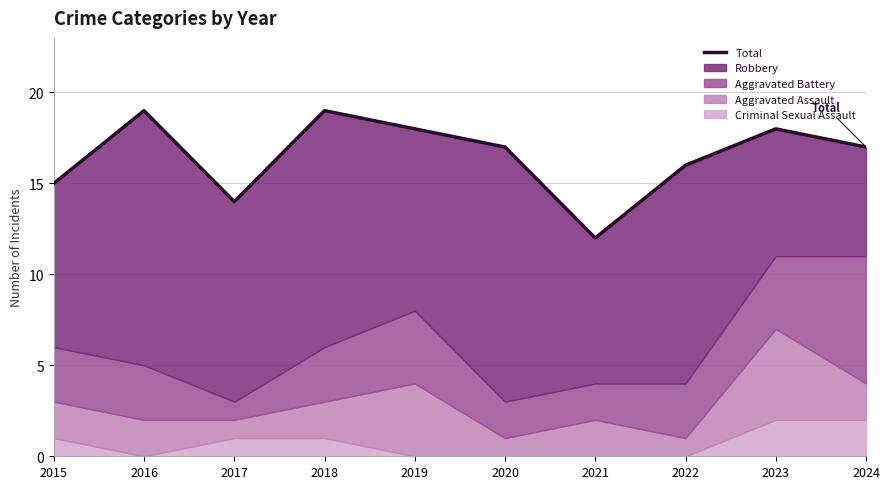

What is the greatest value displayed?

19